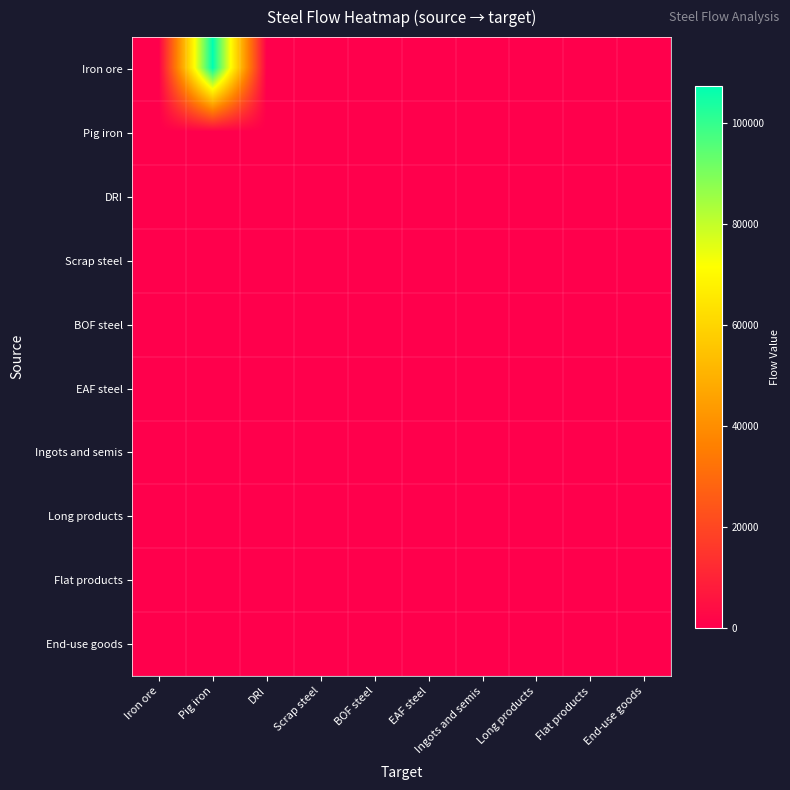

Reading left to right, list all the values displayed in this chart.

Iron ore: Iron ore=0.0	Pig iron=107500.6	DRI=39.9	Scrap steel=0.0	BOF steel=0.0	EAF steel=0.0	Ingots and semis=0.0	Long products=0.0	Flat products=0.0	End-use goods=0.0
Pig iron: Iron ore=0.0	Pig iron=0.0	DRI=0.0	Scrap steel=0.0	BOF steel=0.0	EAF steel=0.0	Ingots and semis=0.0	Long products=0.0	Flat products=0.0	End-use goods=0.0
DRI: Iron ore=0.0	Pig iron=0.0	DRI=0.0	Scrap steel=0.0	BOF steel=0.0	EAF steel=0.0	Ingots and semis=0.0	Long products=0.0	Flat products=0.0	End-use goods=0.0
Scrap steel: Iron ore=0.0	Pig iron=0.0	DRI=0.0	Scrap steel=0.0	BOF steel=0.0	EAF steel=0.0	Ingots and semis=0.0	Long products=0.0	Flat products=0.0	End-use goods=0.0
BOF steel: Iron ore=0.0	Pig iron=0.0	DRI=0.0	Scrap steel=0.0	BOF steel=0.0	EAF steel=0.0	Ingots and semis=0.0	Long products=0.0	Flat products=0.0	End-use goods=0.0
EAF steel: Iron ore=0.0	Pig iron=0.0	DRI=0.0	Scrap steel=0.0	BOF steel=0.0	EAF steel=0.0	Ingots and semis=0.0	Long products=0.0	Flat products=0.0	End-use goods=0.0
Ingots and semis: Iron ore=0.0	Pig iron=0.0	DRI=0.0	Scrap steel=0.0	BOF steel=0.0	EAF steel=0.0	Ingots and semis=0.0	Long products=0.0	Flat products=0.0	End-use goods=0.0
Long products: Iron ore=0.0	Pig iron=0.0	DRI=0.0	Scrap steel=0.0	BOF steel=0.0	EAF steel=0.0	Ingots and semis=0.0	Long products=0.0	Flat products=0.0	End-use goods=0.0
Flat products: Iron ore=0.0	Pig iron=0.0	DRI=0.0	Scrap steel=0.0	BOF steel=0.0	EAF steel=0.0	Ingots and semis=0.0	Long products=0.0	Flat products=0.0	End-use goods=0.0
End-use goods: Iron ore=0.0	Pig iron=0.0	DRI=0.0	Scrap steel=0.0	BOF steel=0.0	EAF steel=0.0	Ingots and semis=0.0	Long products=0.0	Flat products=0.0	End-use goods=0.0